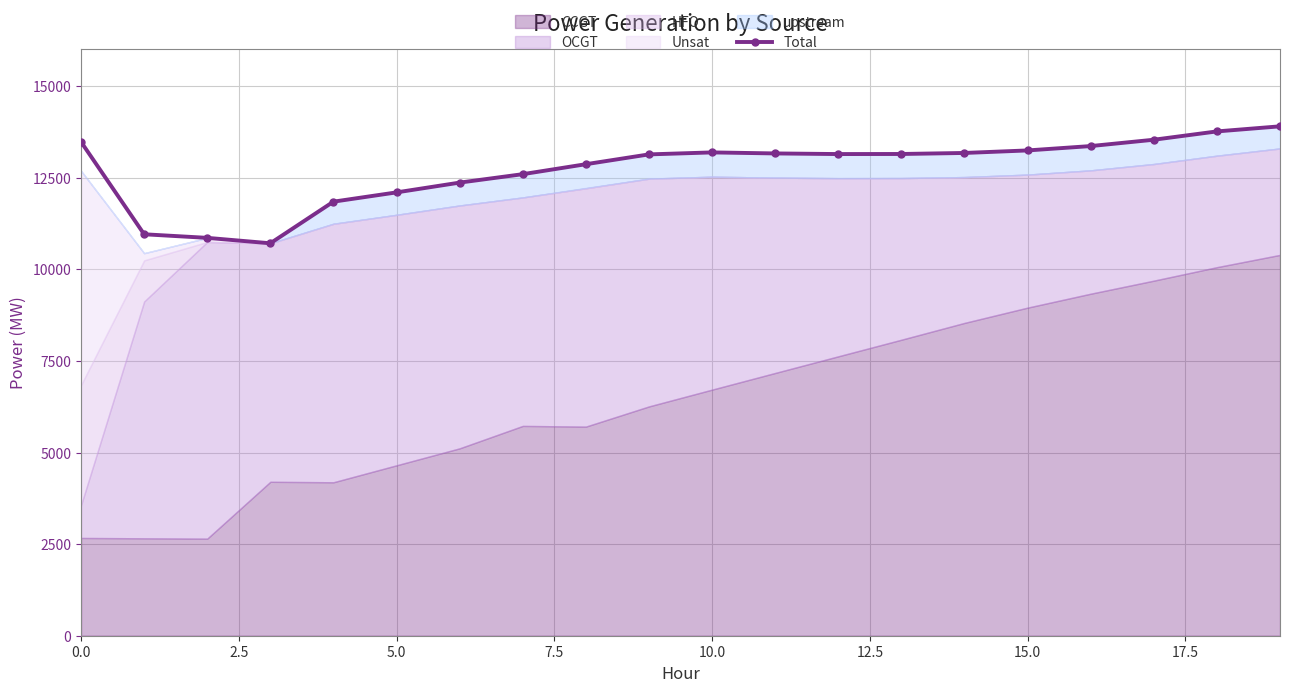

How many points are lower than both their immediate neighbors (excluding endpoints)?

2